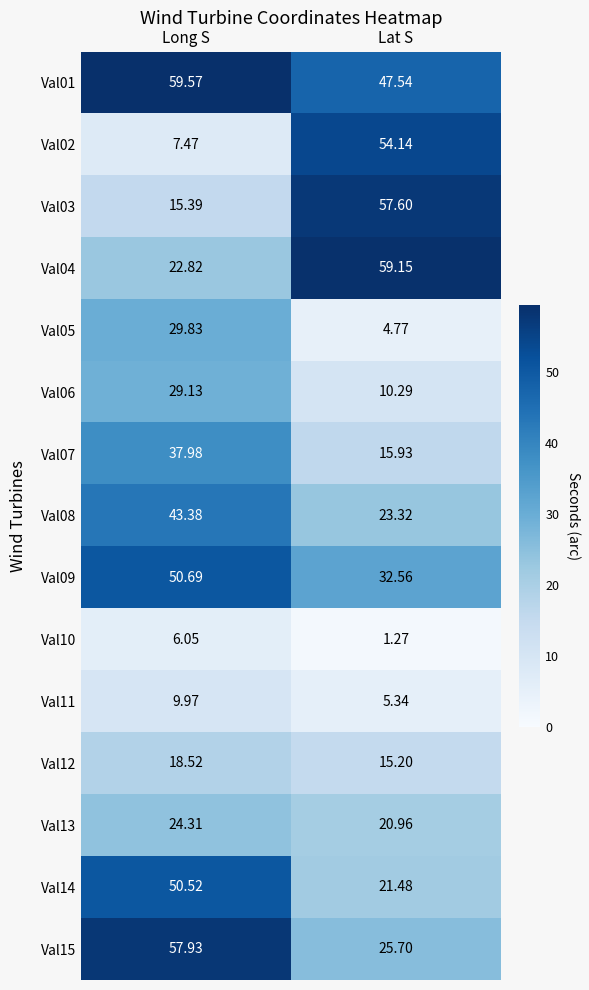

What is the difference between the highest and lowest values at Long S?

53.5